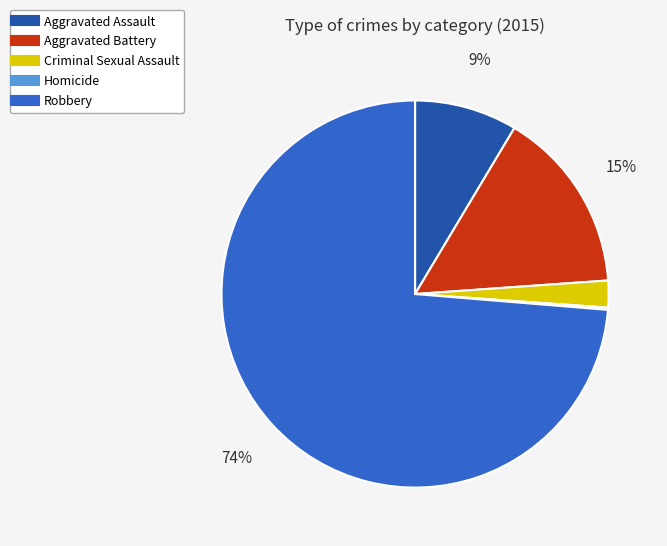

Is the sum of Aggravated Assault and Aggravated Battery greater than half?

No